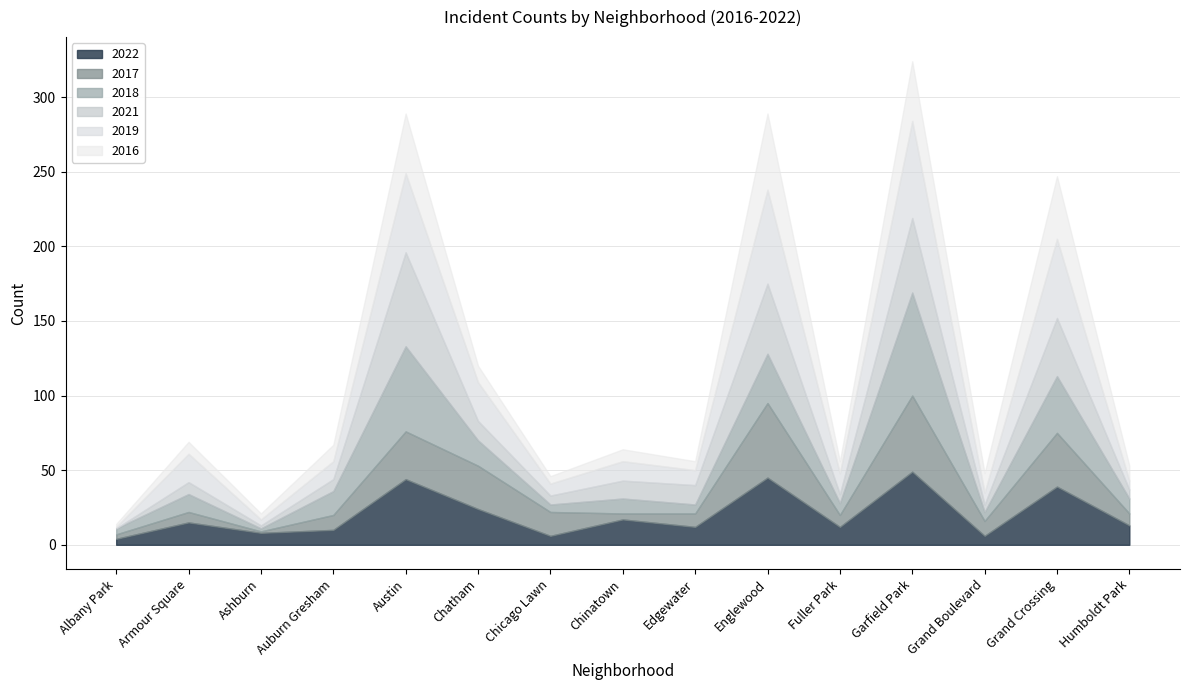

What is the average value of the 2016 series?

17